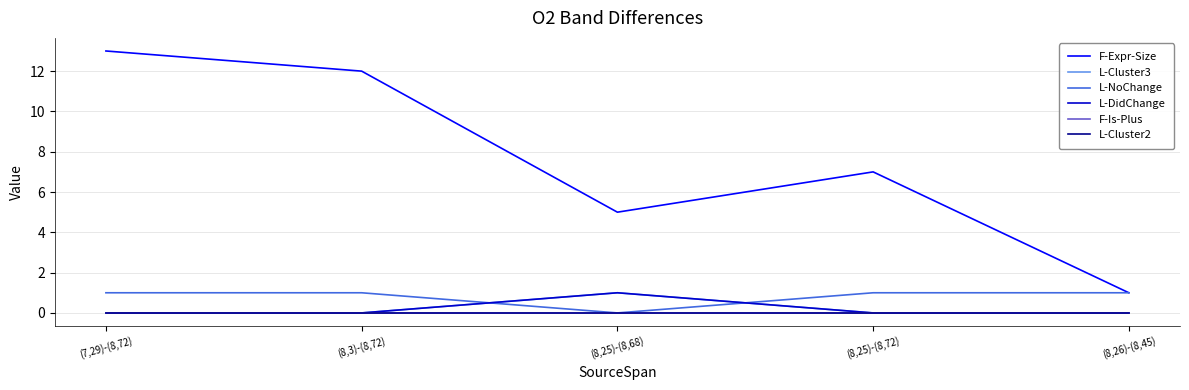

Which series has the widest spread of values?

F-Expr-Size